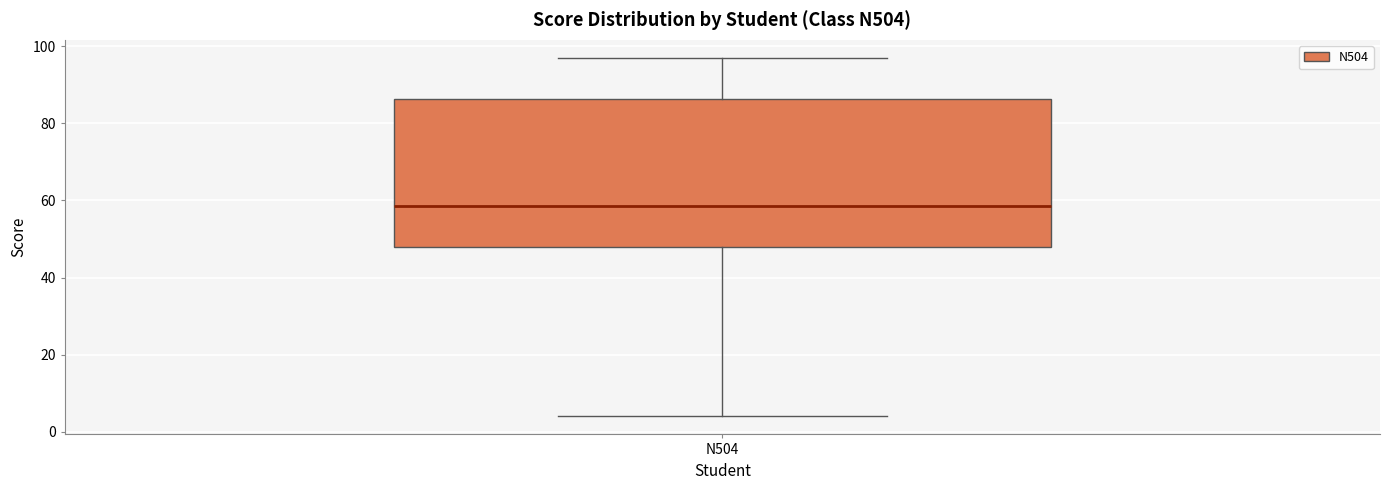

Transcribe this box plot: give where the median line is, the range the box spans, and where the two whiskers end, as read against the y-axis. The values are not printed on the chart, so give them approximately, as read against the axis.

median 58, box 48 to 86, whiskers 4 to 98